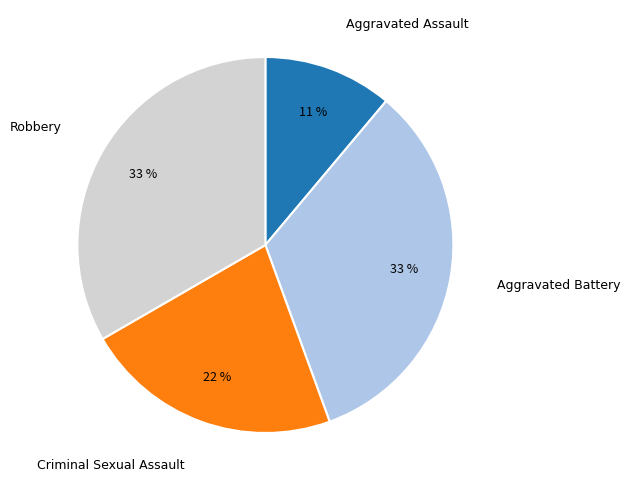

What percentage is the Criminal Sexual Assault slice, to the nearest percent?

22%